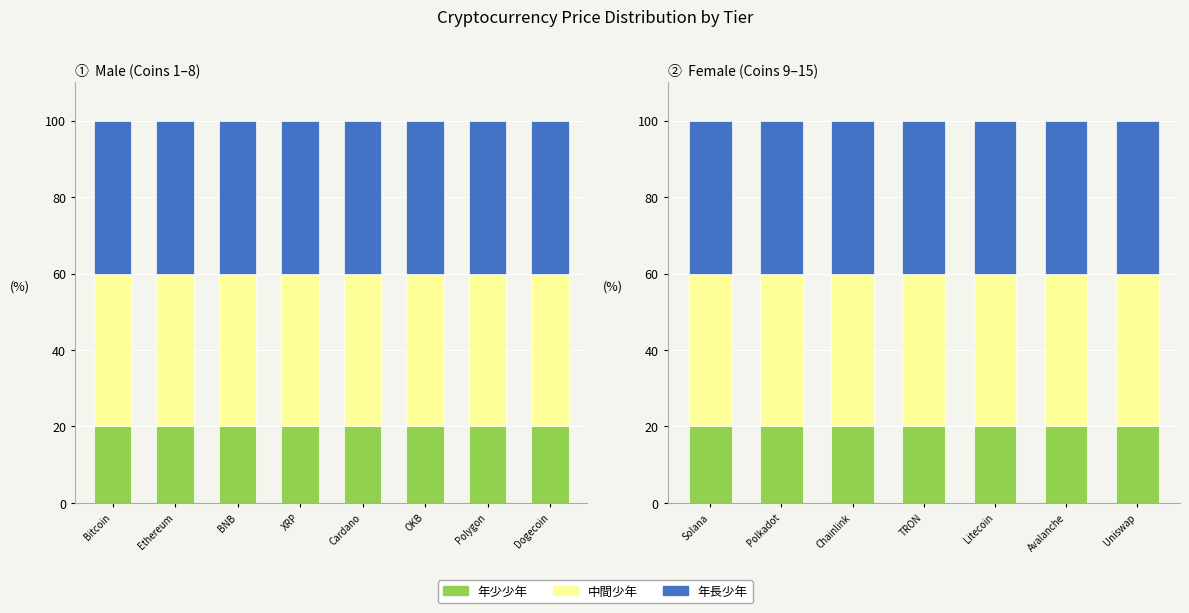

Which has a higher value, Chainlink or Polkadot?

Chainlink